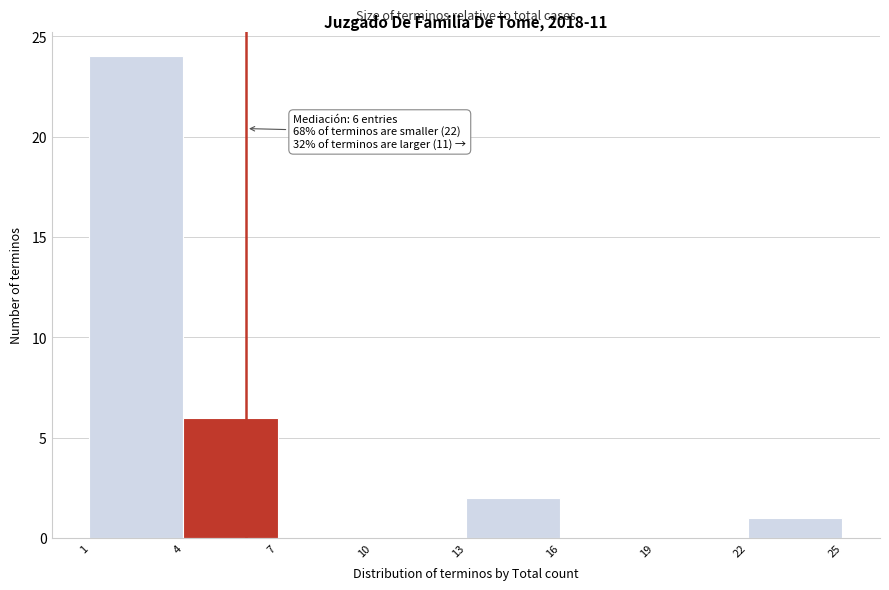

Over which range of the x-axis is the bar tallest?

1 to 4